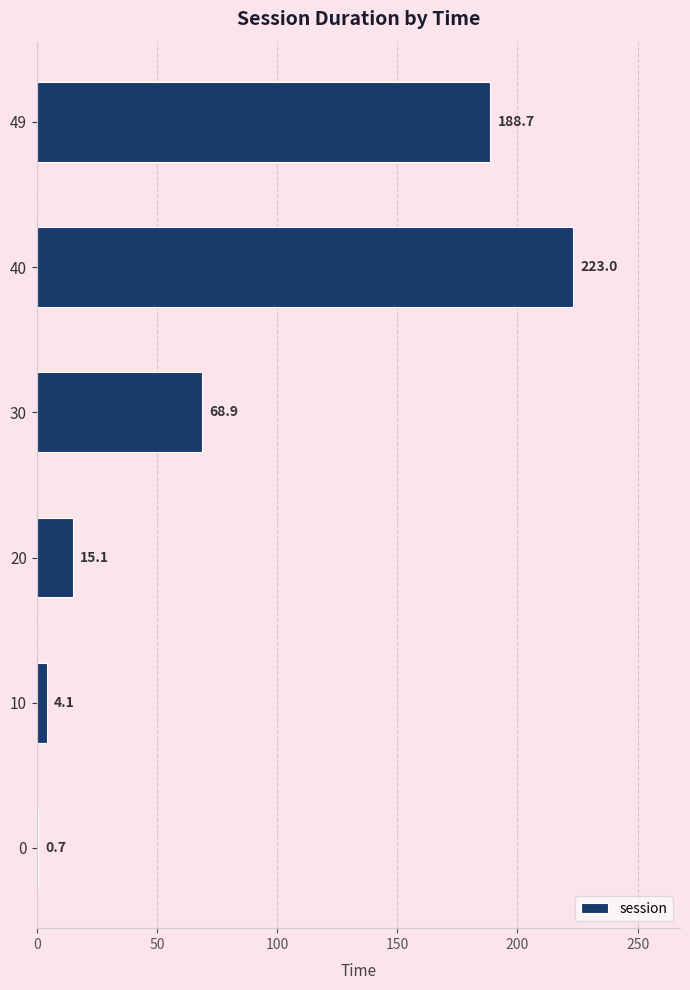

What is the change in value from 0 to 30?

+68.2